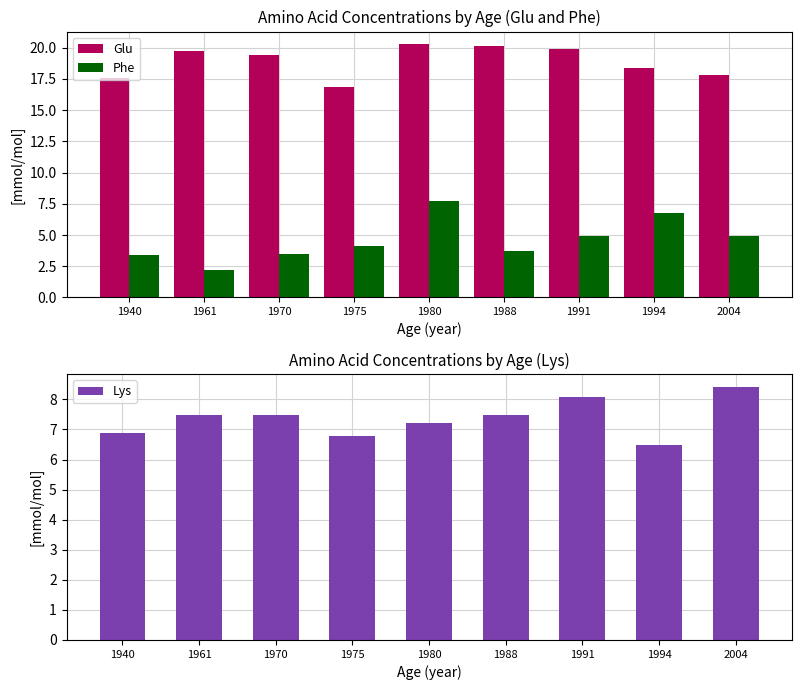

Rank the categories by Phe value from lowest to highest.

1961, 1940, 1970, 1988, 1975, 1991, 2004, 1994, 1980